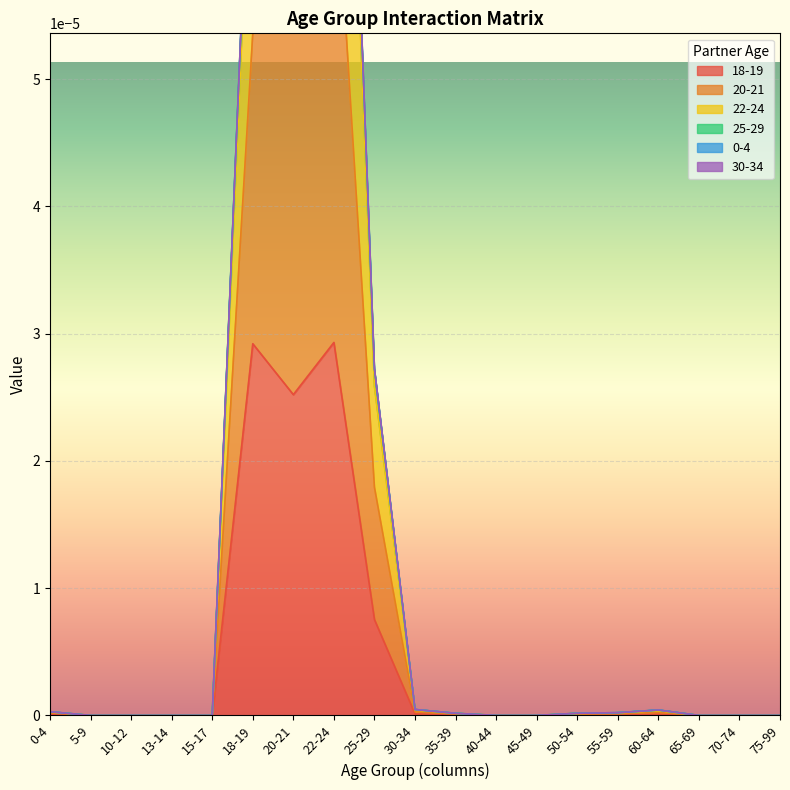

At which category is the sum across all series the highest?

22-24